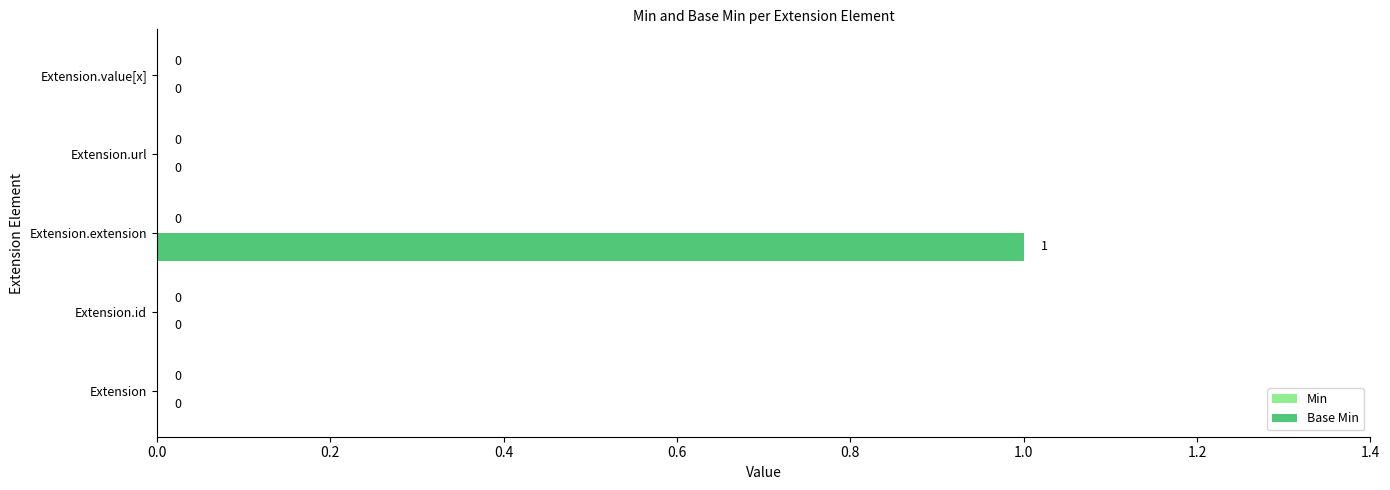

What is the change in value from Extension.id to Extension.extension?

+1